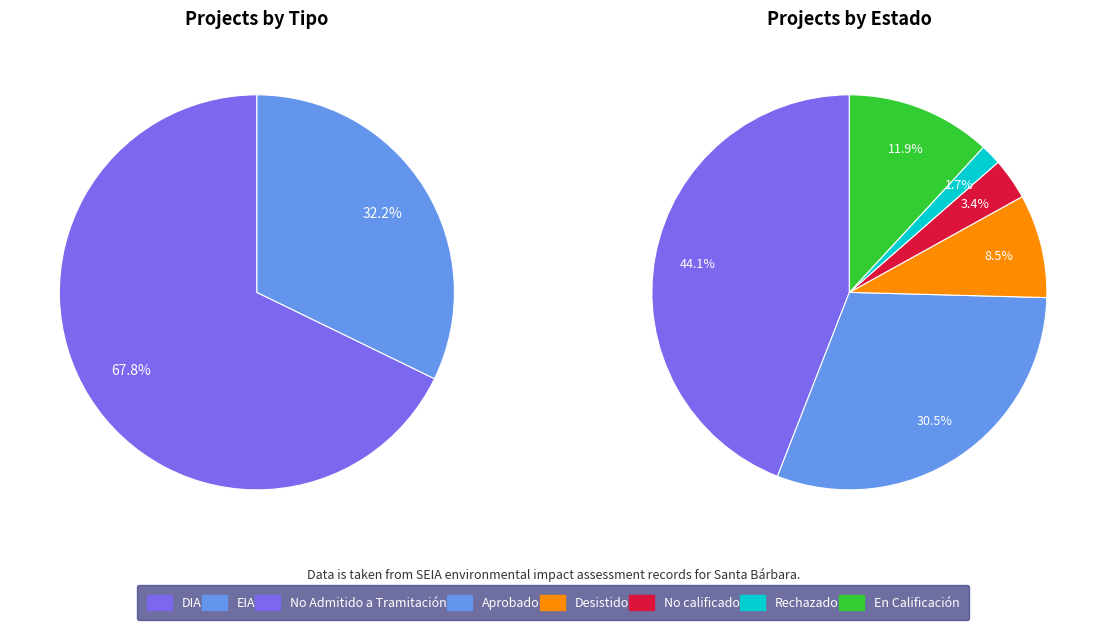

Combined, do DIA and EIA account for over 50%?

Yes